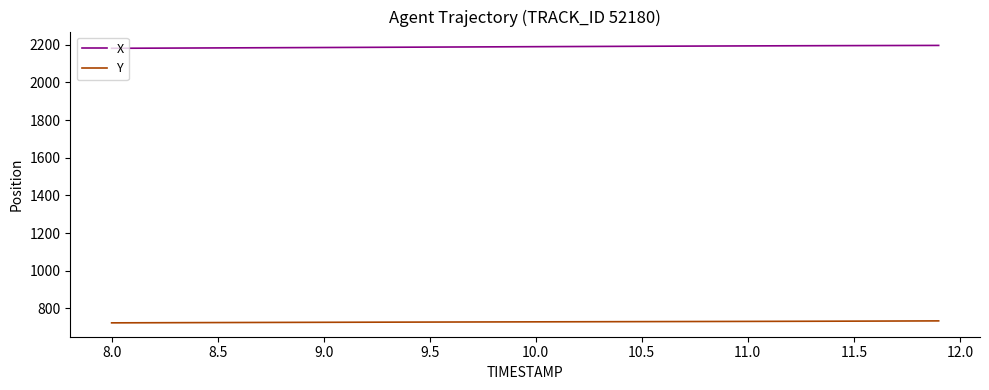

List the series in order of their peak value, lowest first.

Y, X